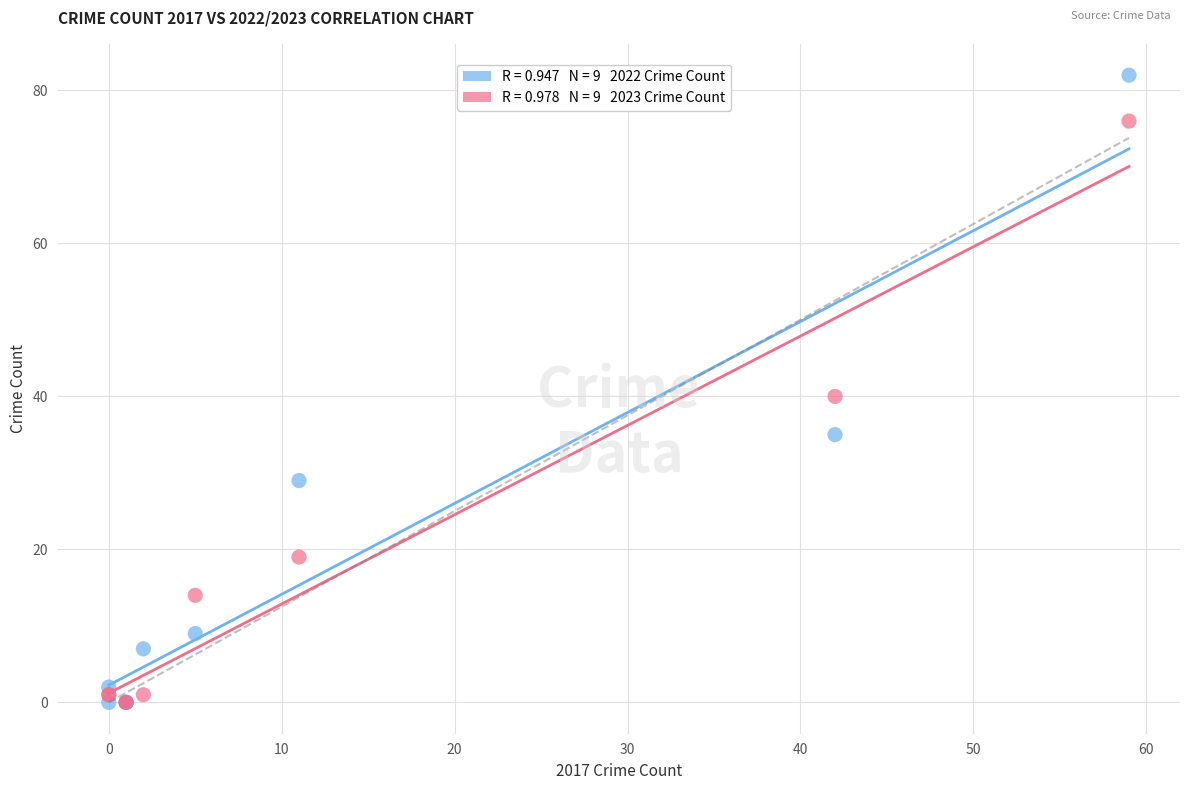

Across all series, what Y value is closest to 41?

40